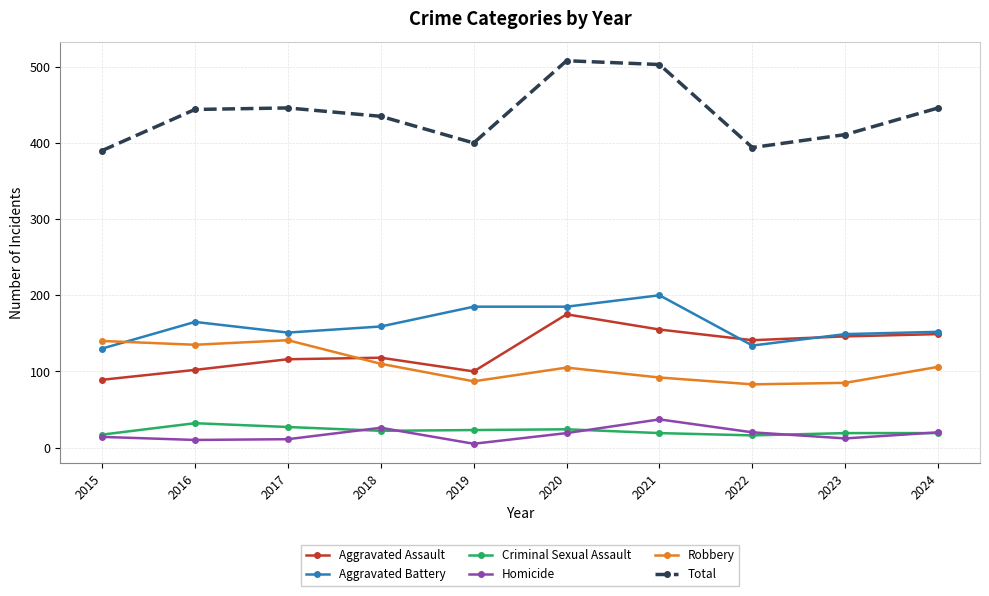

True or false: Total and Robbery cross at least once.

False